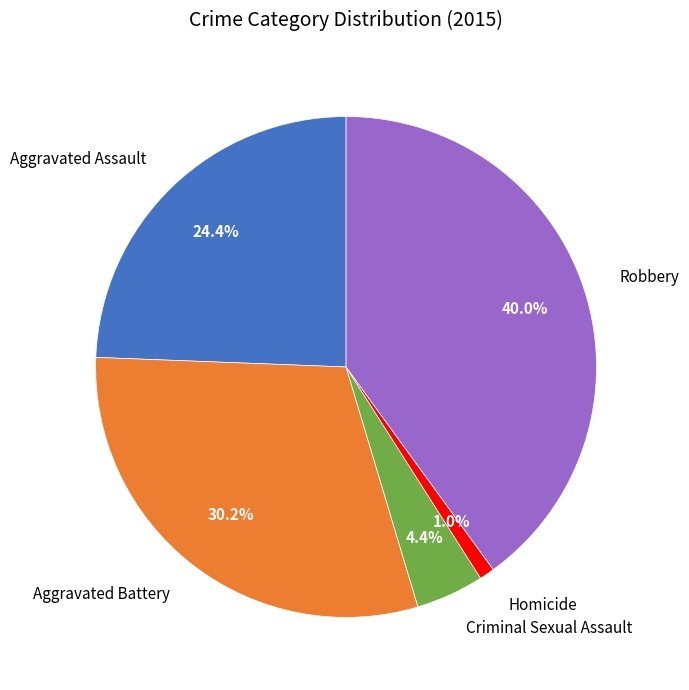

Which slice is the smallest?

Homicide